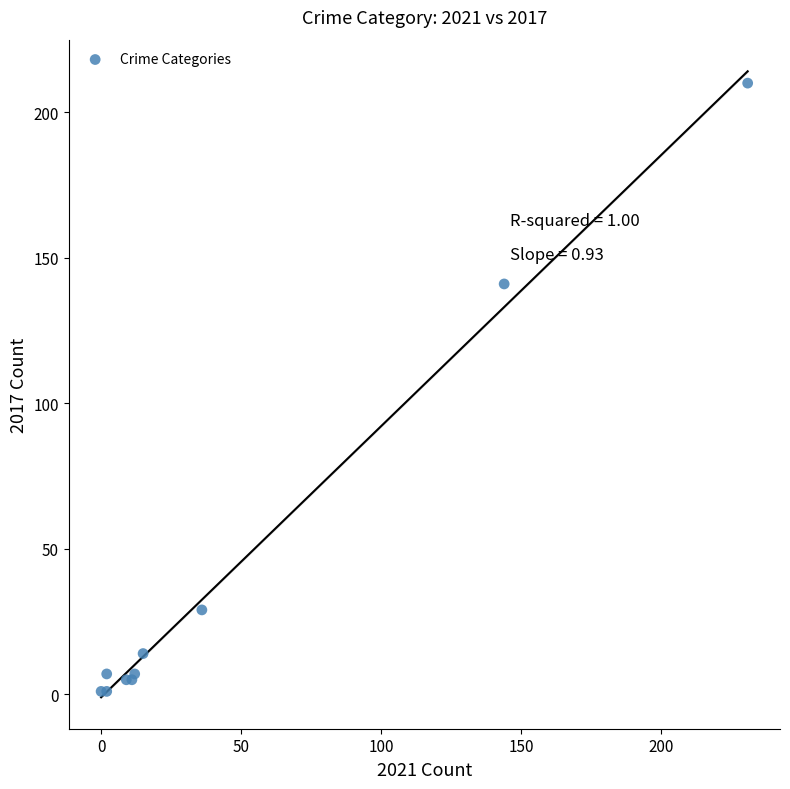

What Y value in the scatter plot is closest to 105?

141